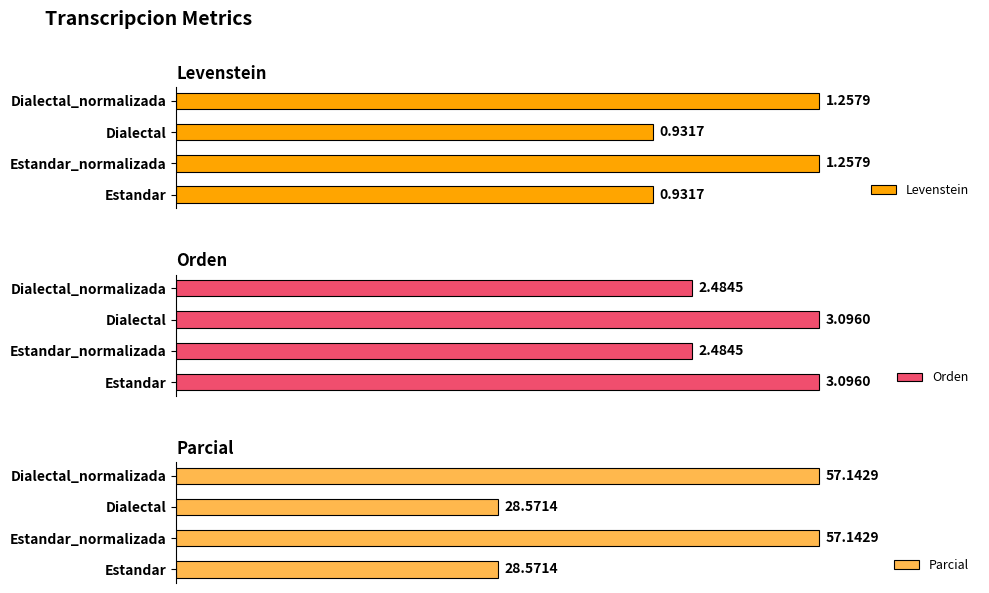

Read the Orden value at Dialectal.

3.1